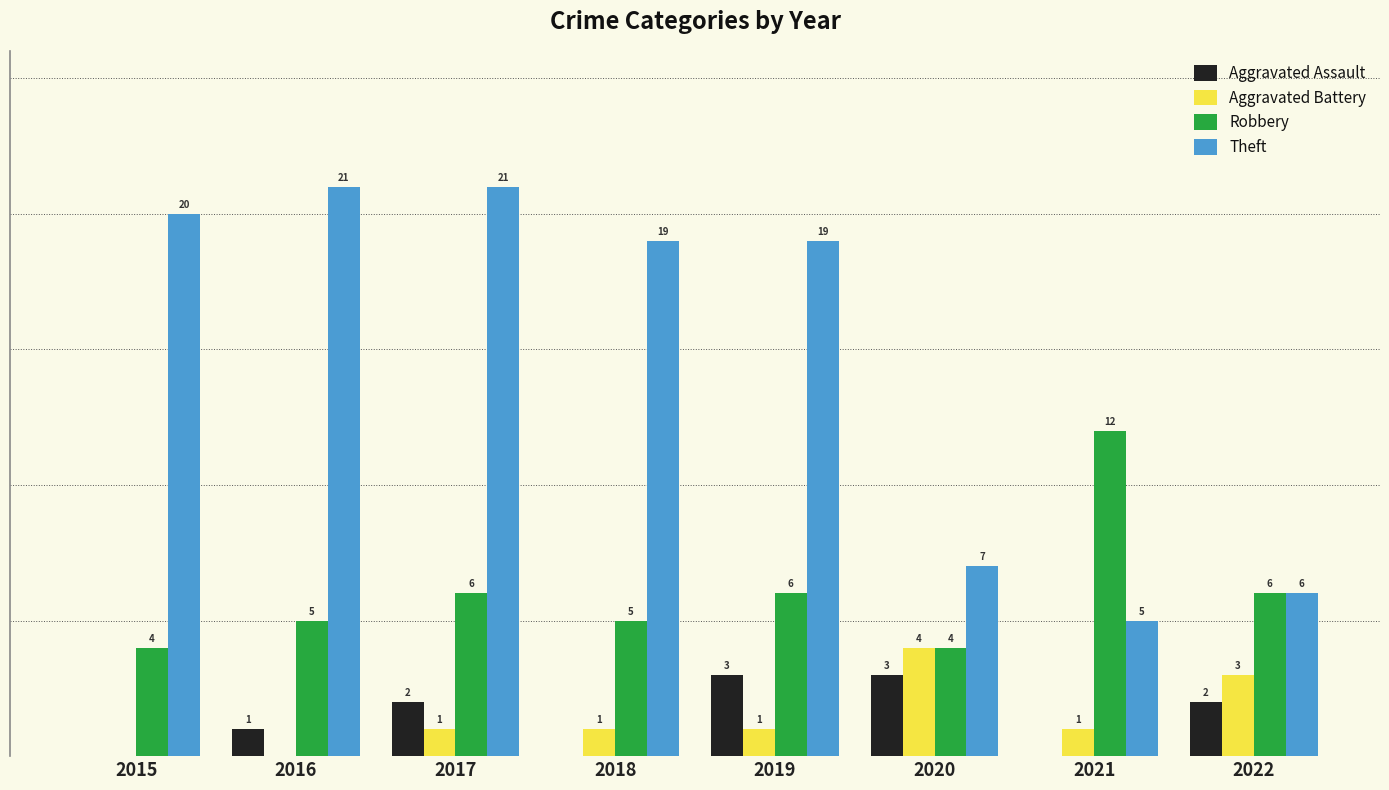

Are the bars grouped side by side (vs. stacked)?

Yes